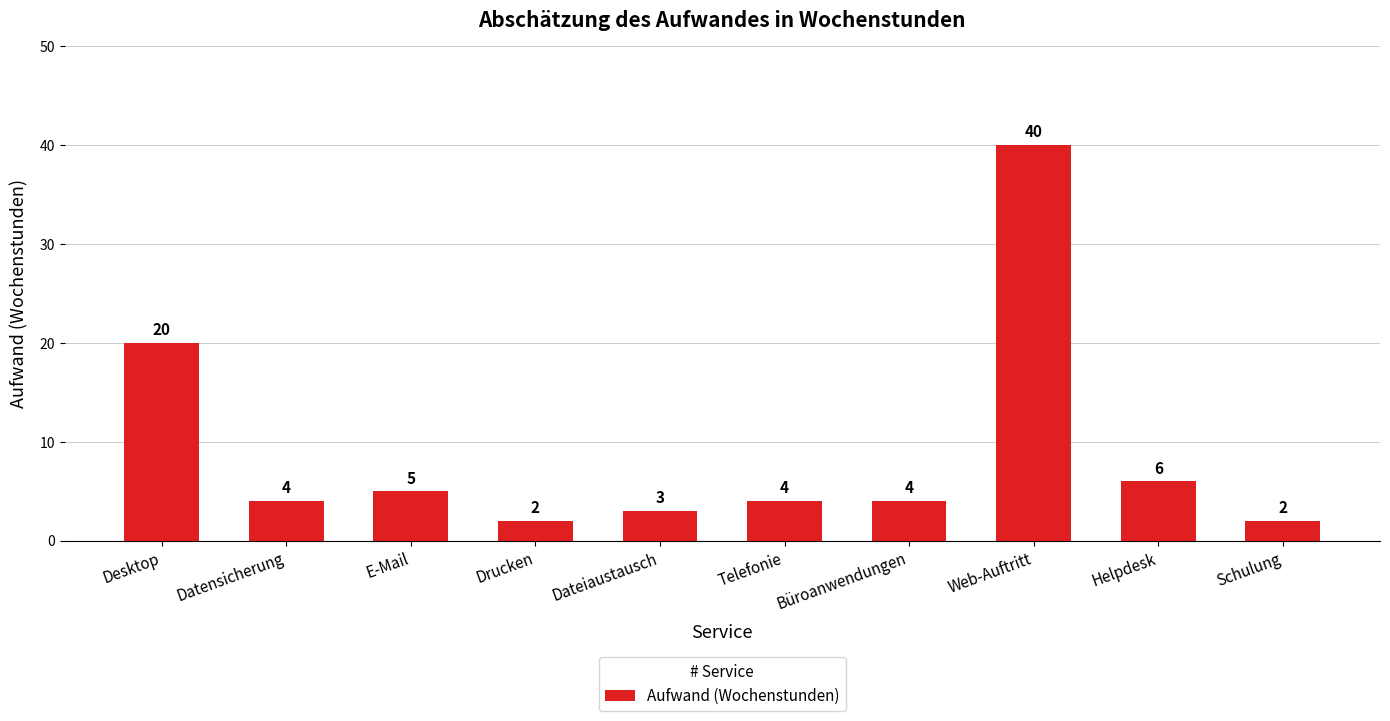

What is the change in value from E-Mail to Drucken?

-3